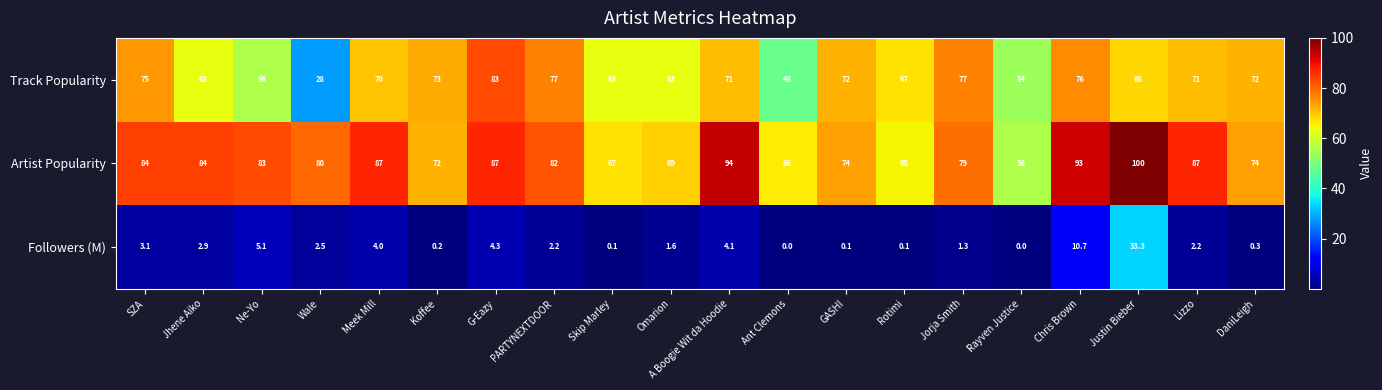

Which series has the largest total across all categories?

Artist Popularity